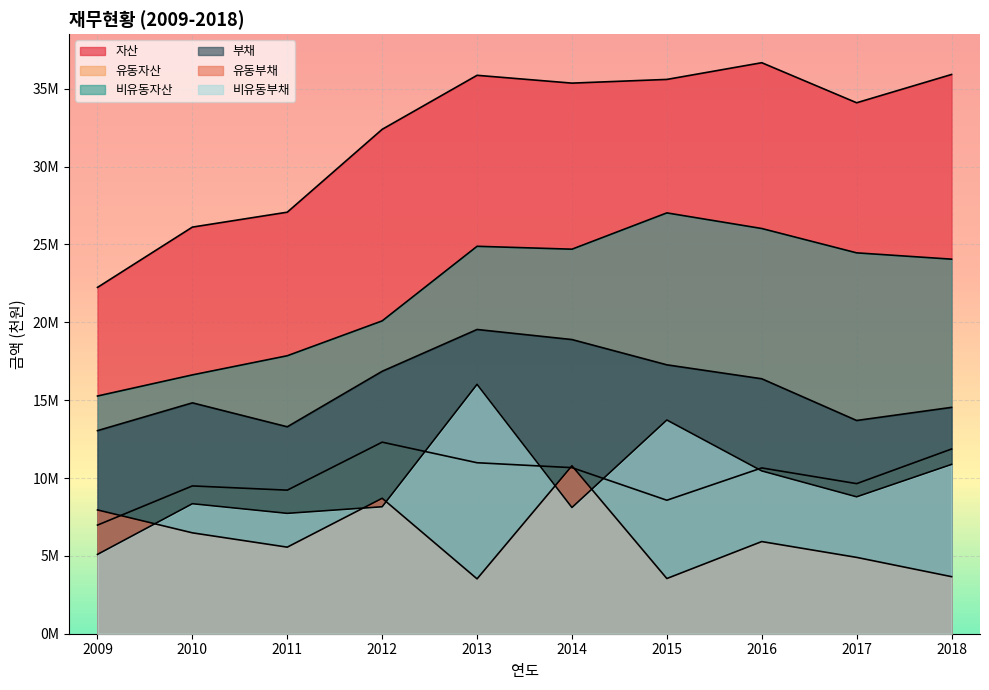

List the labels in order of 유동부채 value, smallest first.

2013, 2015, 2018, 2017, 2011, 2016, 2010, 2009, 2012, 2014